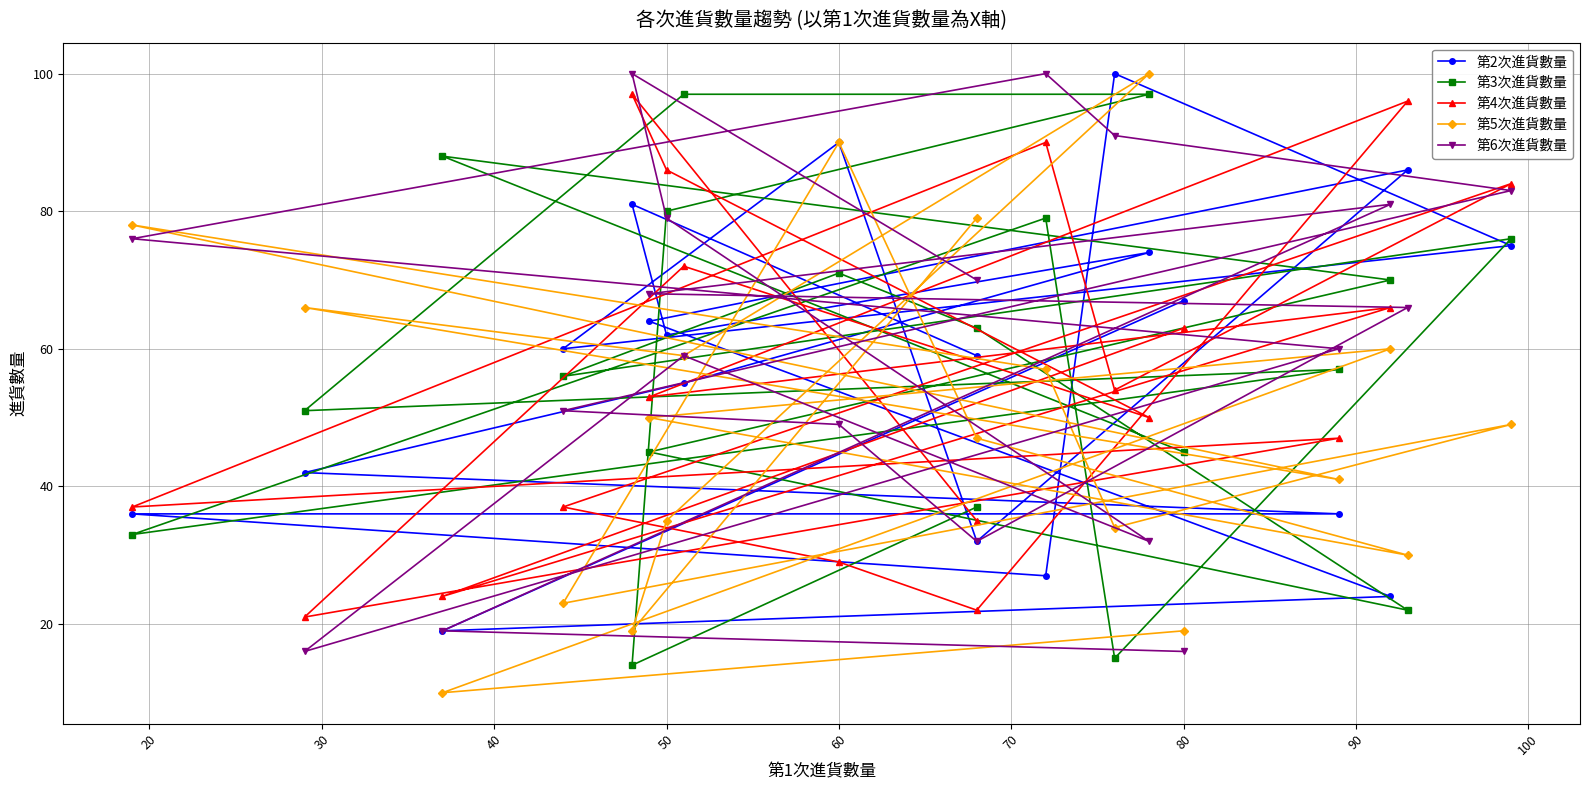

Is the value of 第4次進貨數量 at 20 greater than the value of 第5次進貨數量 at 17?

Yes